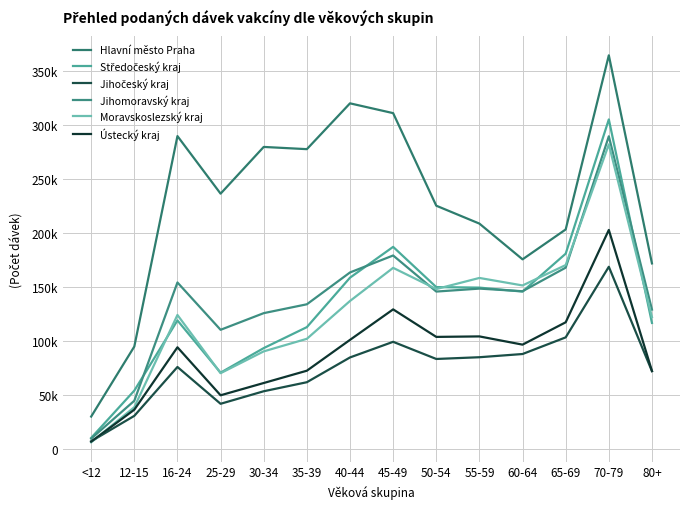

Does the chart display data point markers on the line(s)?

No